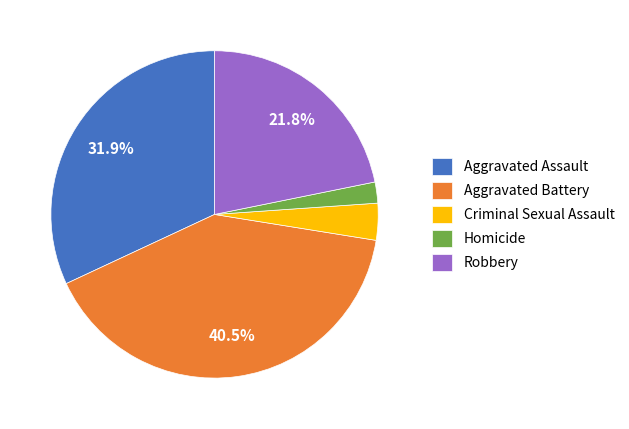

What percentage is NOT represented by Aggravated Assault?

68.1%